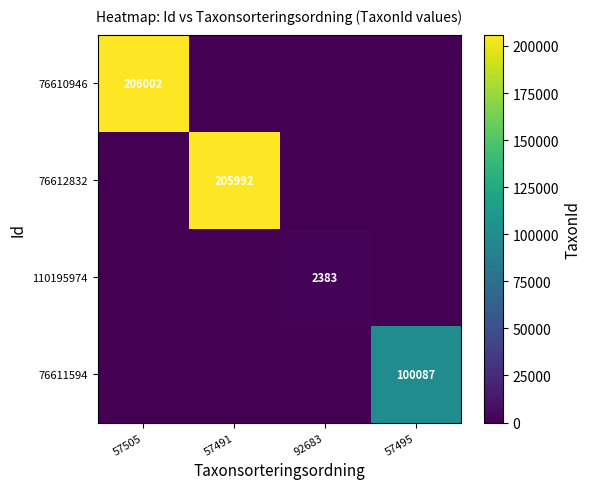

List the series in order of their peak value, highest first.

76610946, 76612832, 76611594, 110195974